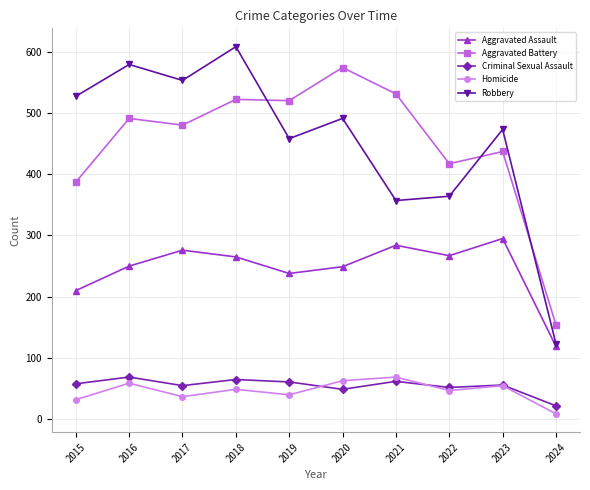

True or false: Aggravated Battery and Aggravated Assault intersect in this chart.

False